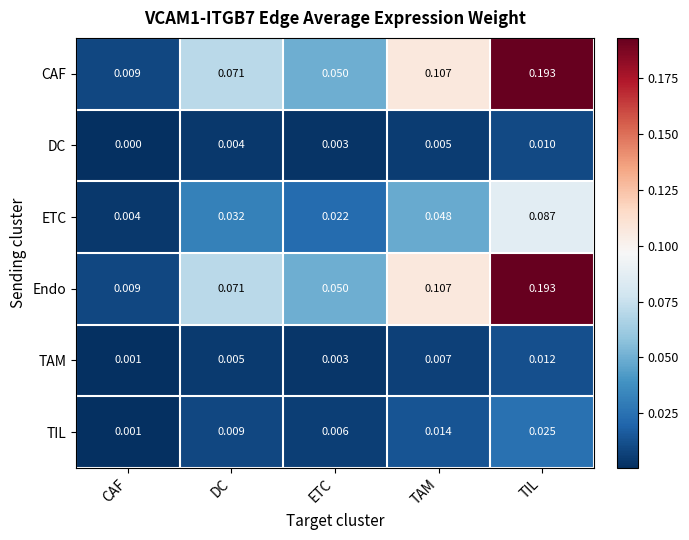

Which category has the highest value across all series?

TIL